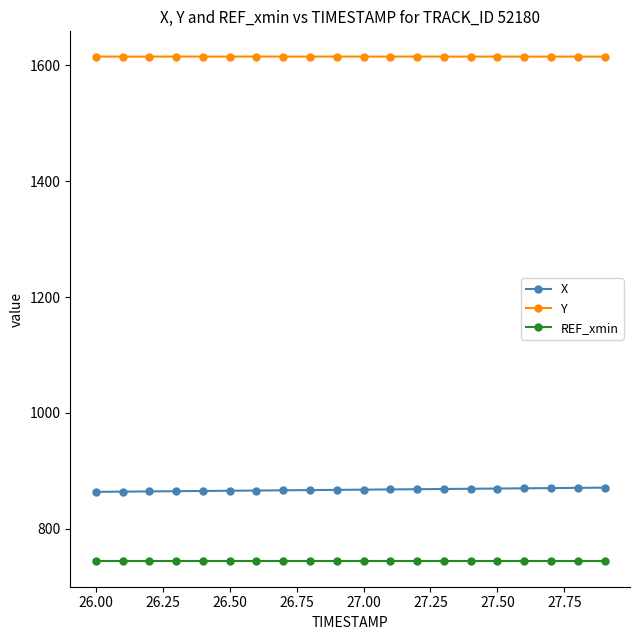

What is the sum of all Y values?

32301.8